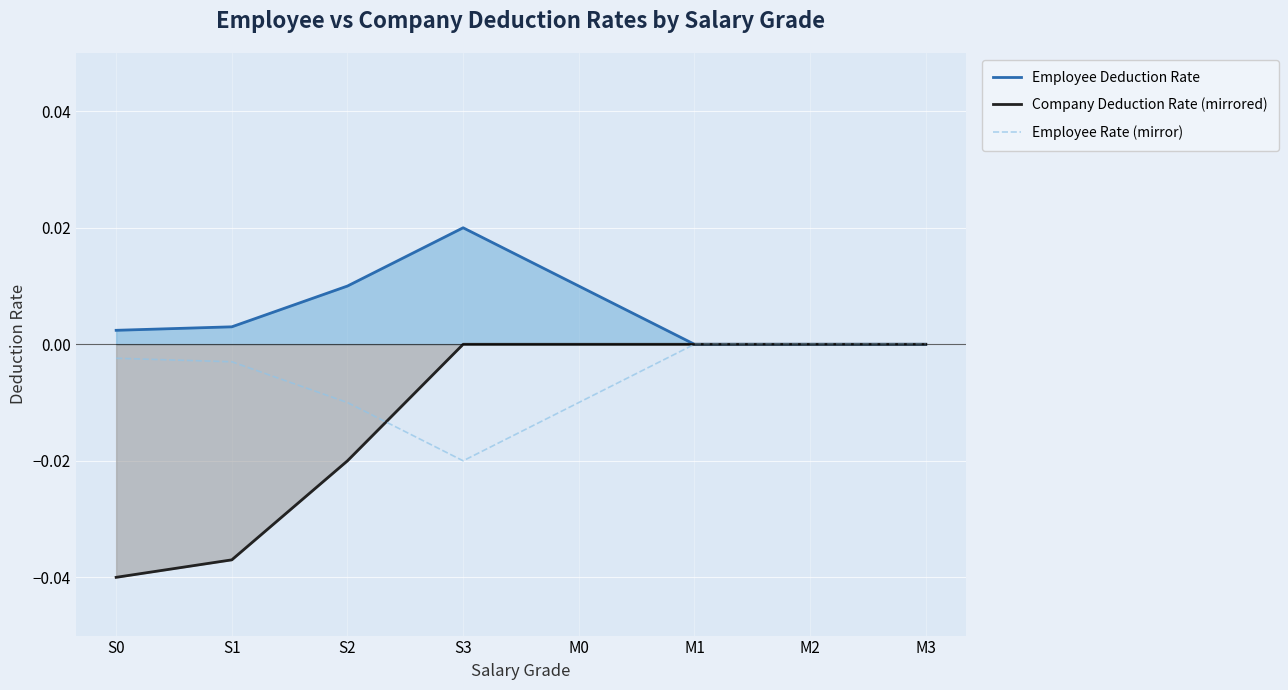

At which category does Employee Deduction Rate reach its first local peak?

S3